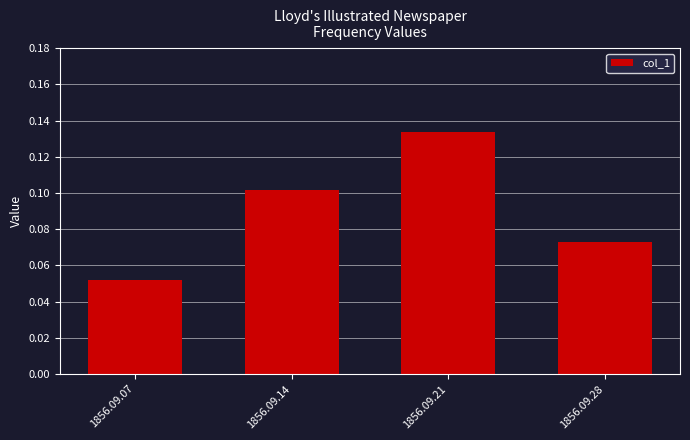

List the labels in order of value, largest first.

1856.09.21, 1856.09.14, 1856.09.28, 1856.09.07